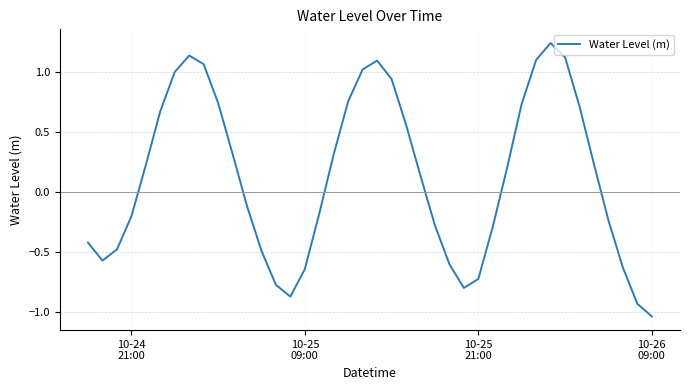

What is the difference between the maximum and minimum values?

2.3